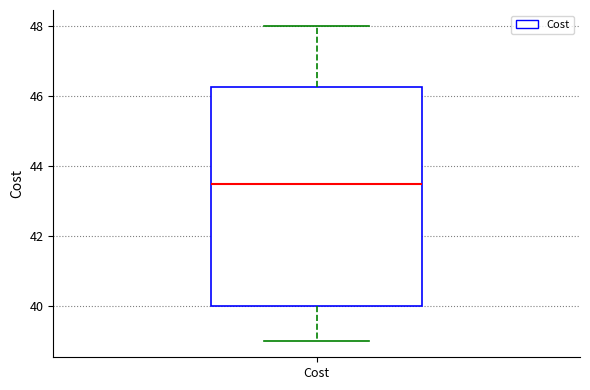

Where is the lower edge of the box for Cost on the y-axis? The values are not printed on the chart, so give them approximately, as read against the axis.

40.0